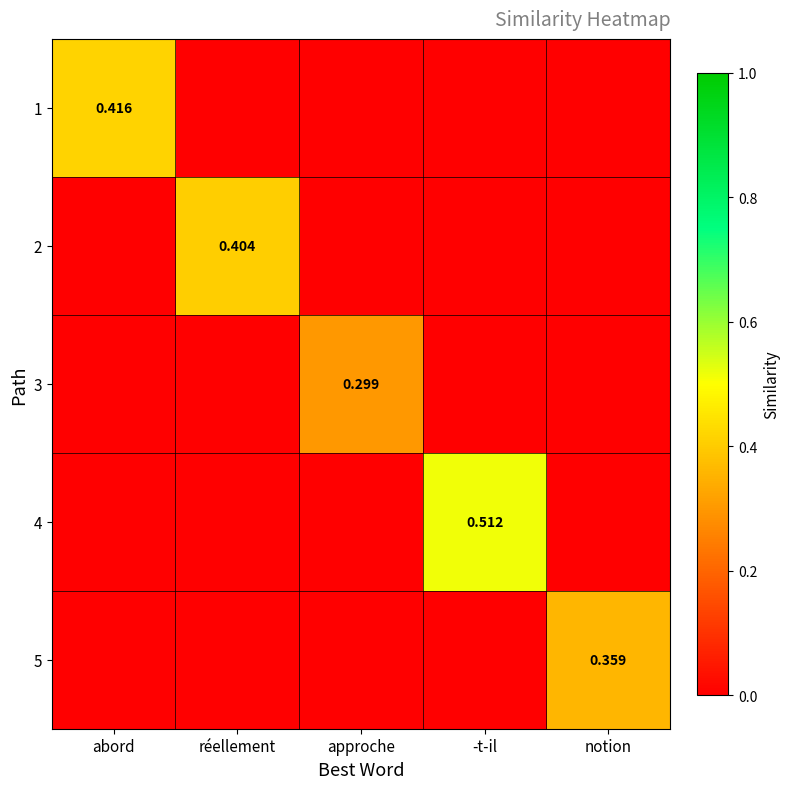

List the labels in order of 5 value, largest first.

notion, abord, réellement, approche, -t-il